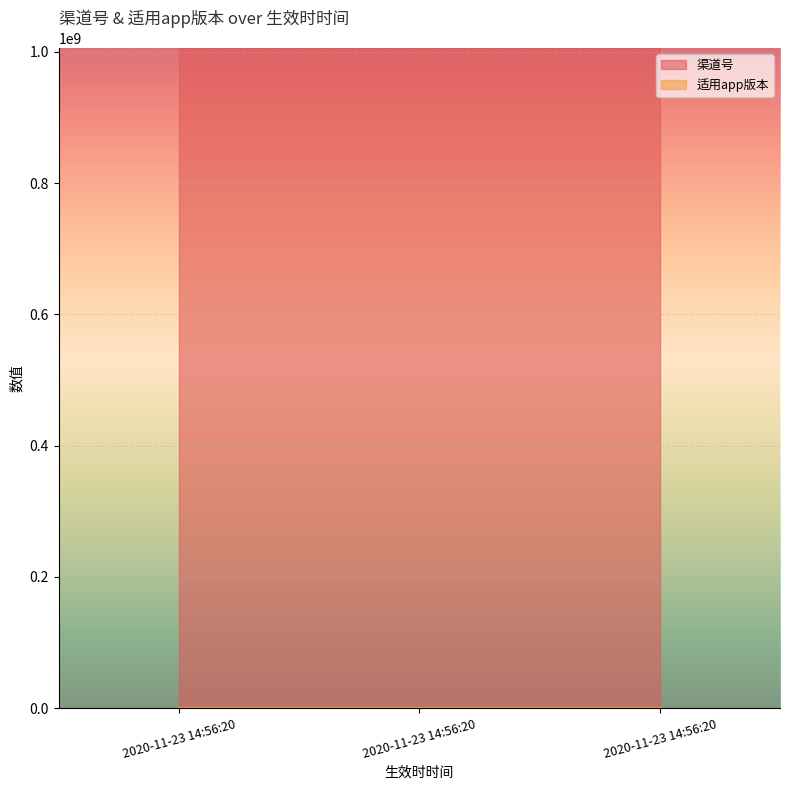

What is the value of the 渠道号 point at the 2nd from the left?

1006012003